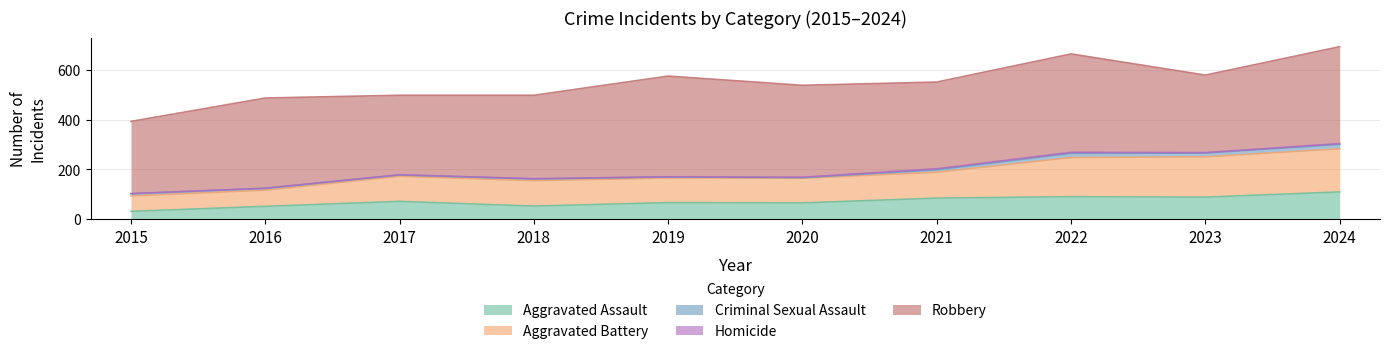

True or false: Criminal Sexual Assault and Robbery intersect in this chart.

False